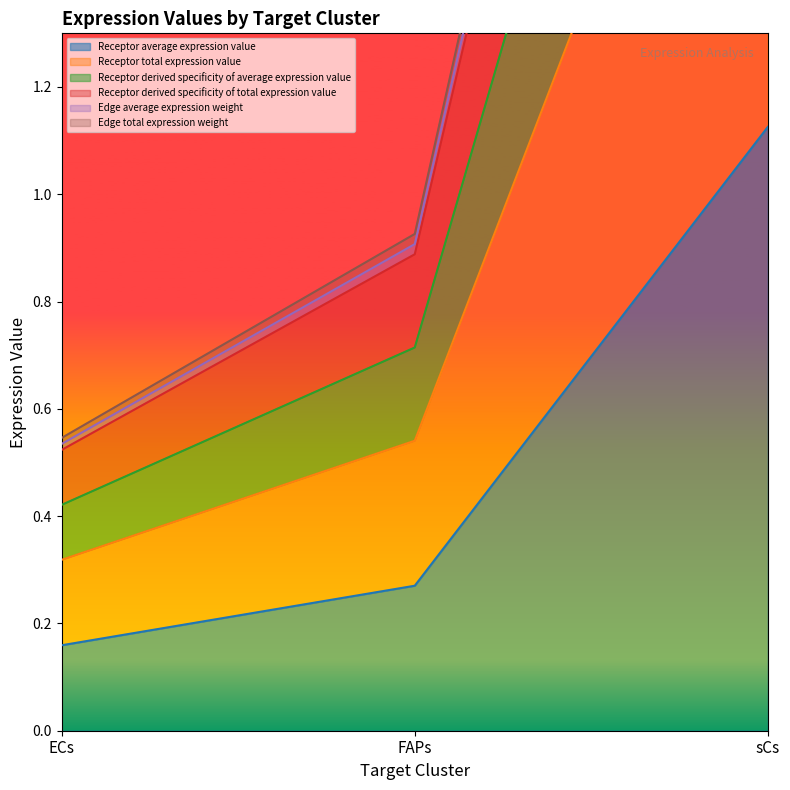

Is the value of Edge average expression weight at sCs greater than the value of Receptor total expression value at sCs?

Yes